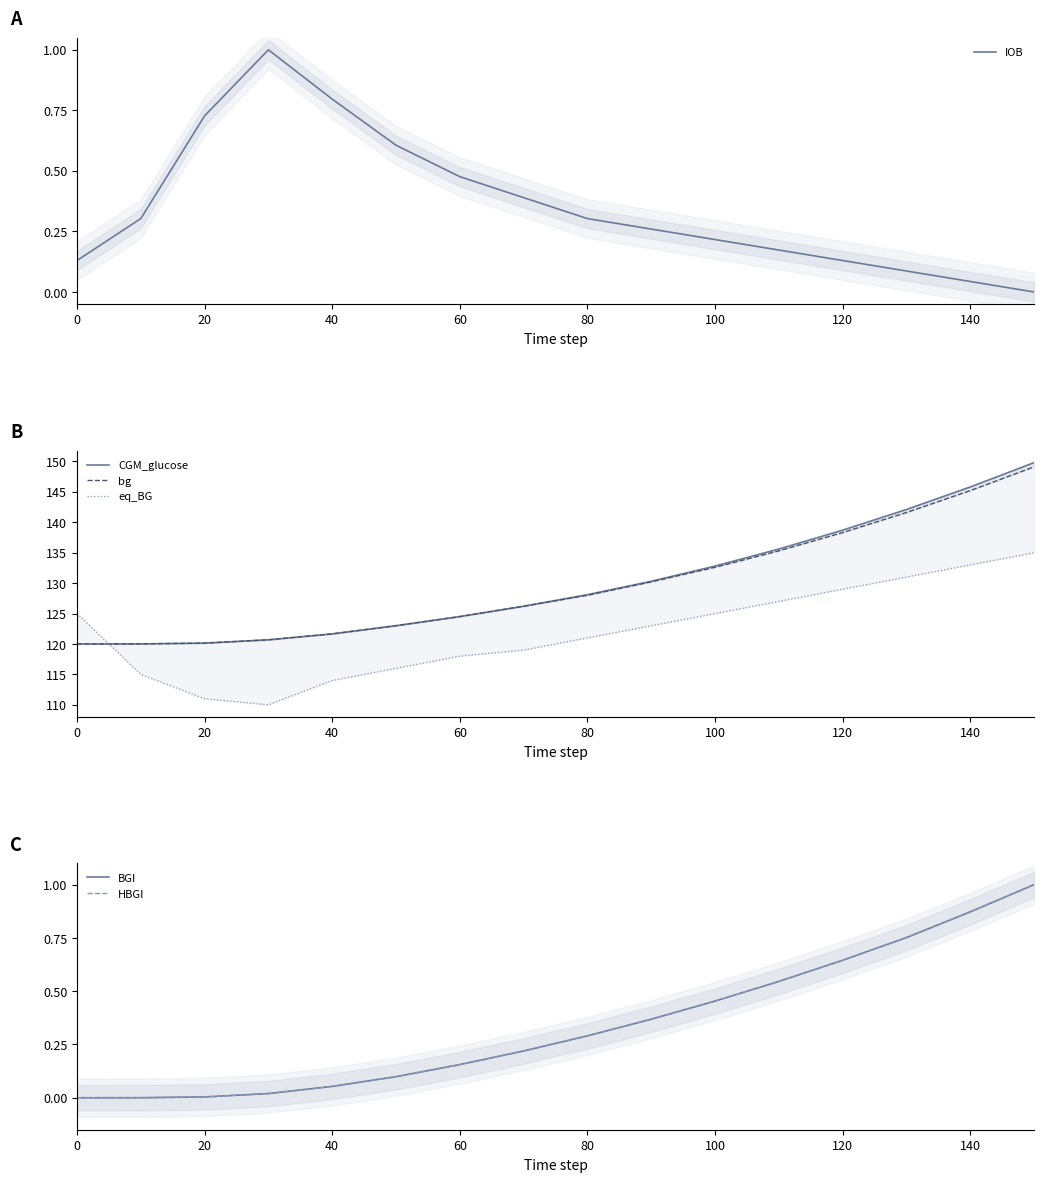

The value of IOB at 0 is 0.0. True or false?

False